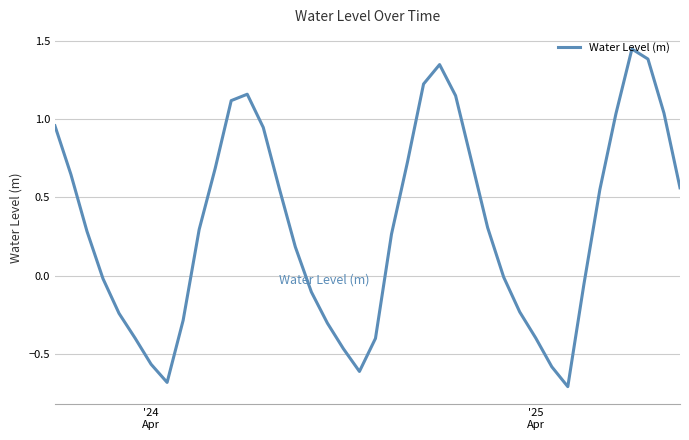

How many negative values are there?

17